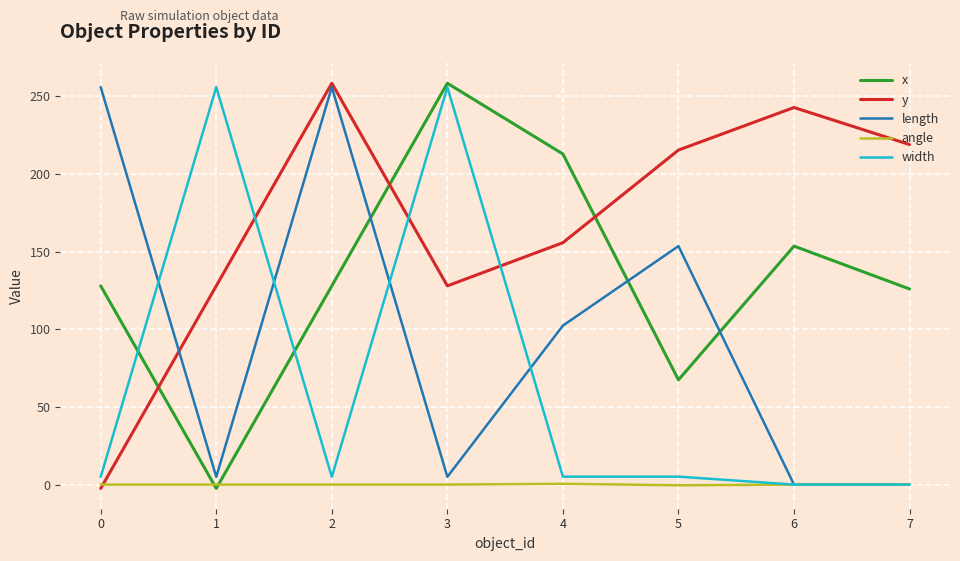

Between 0 and 2, which series saw the biggest shift?

y